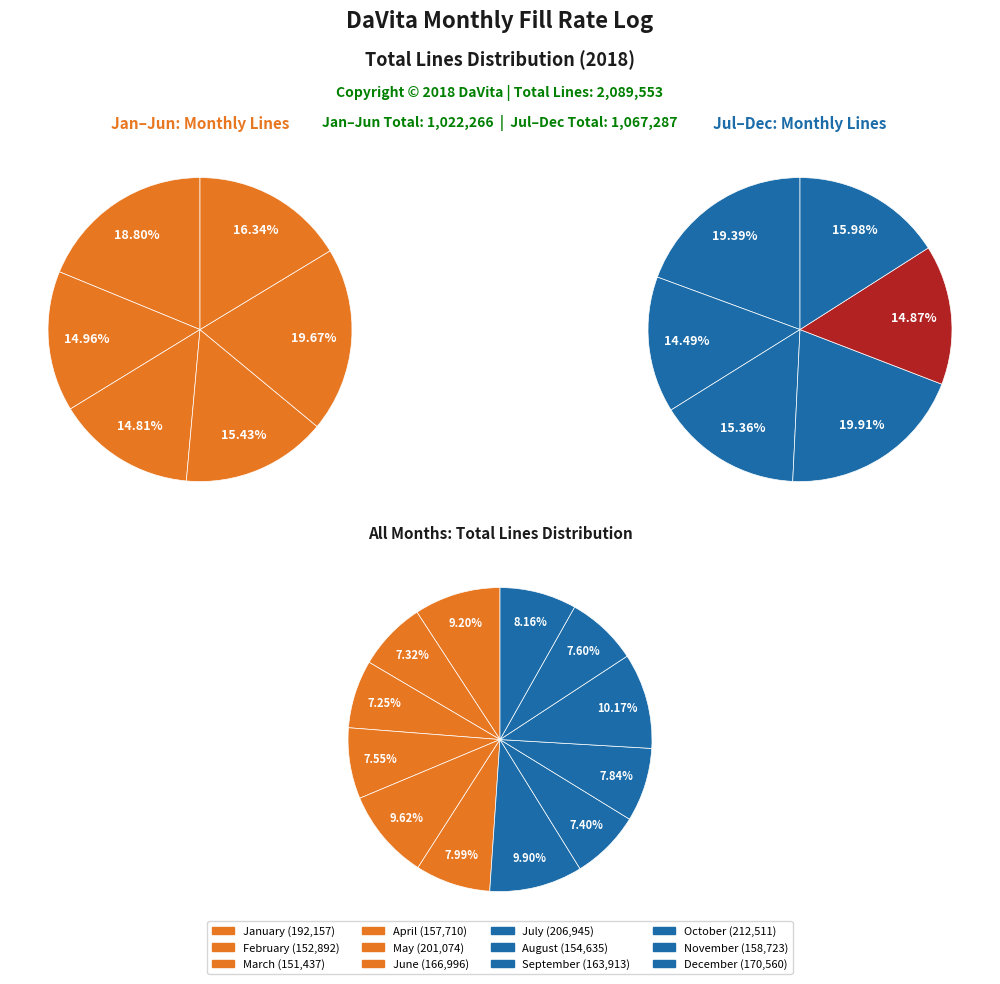

True or false: October accounts for 10% of the total.

True